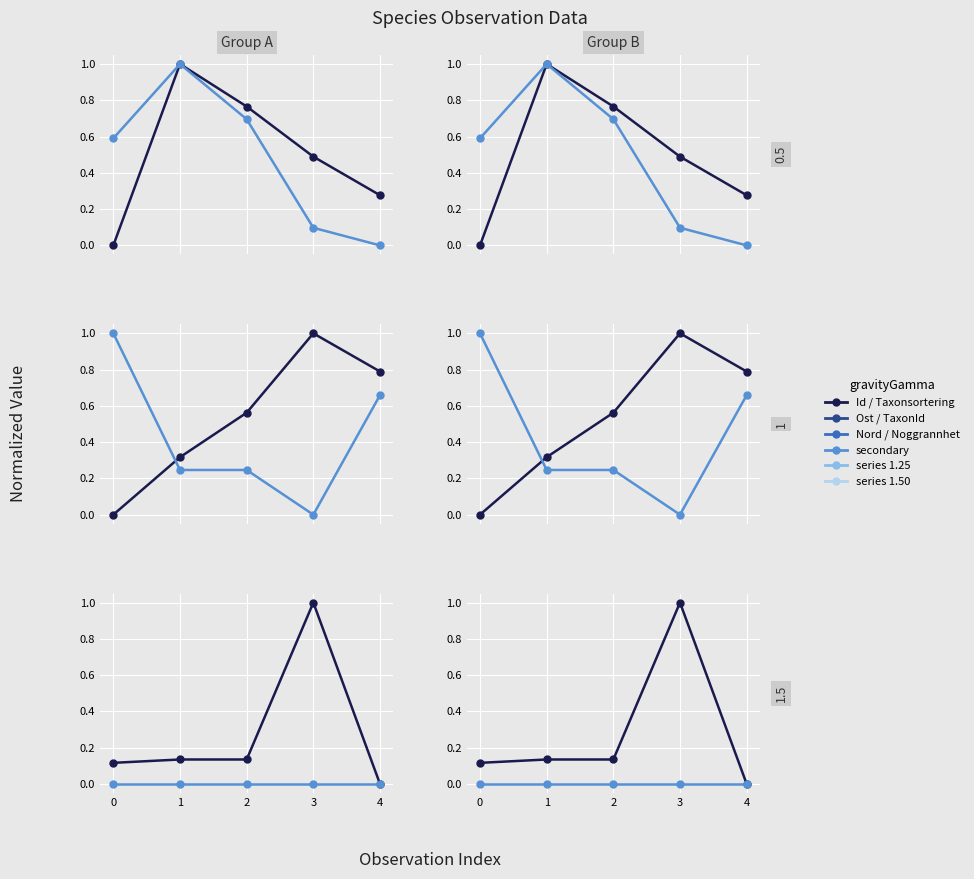

True or false: Noggrannhet and Nord intersect in this chart.

False